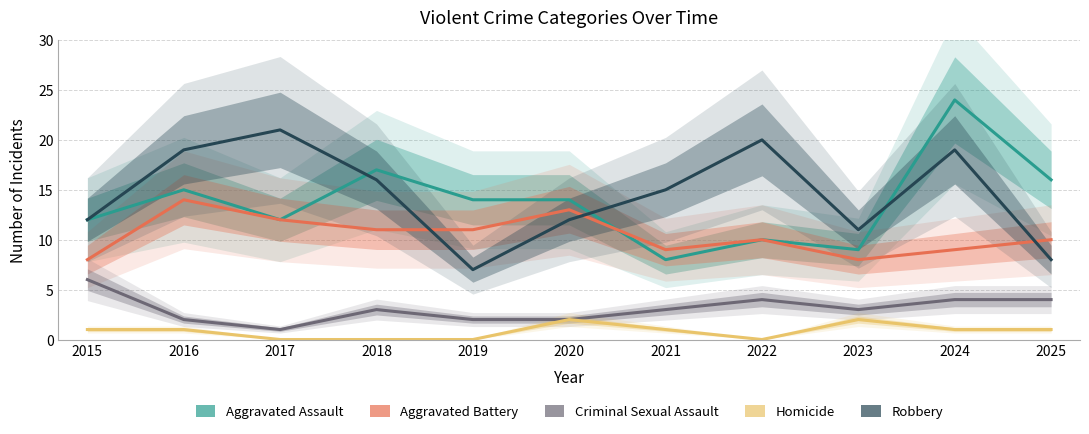

How many lines are shown in the chart?

5